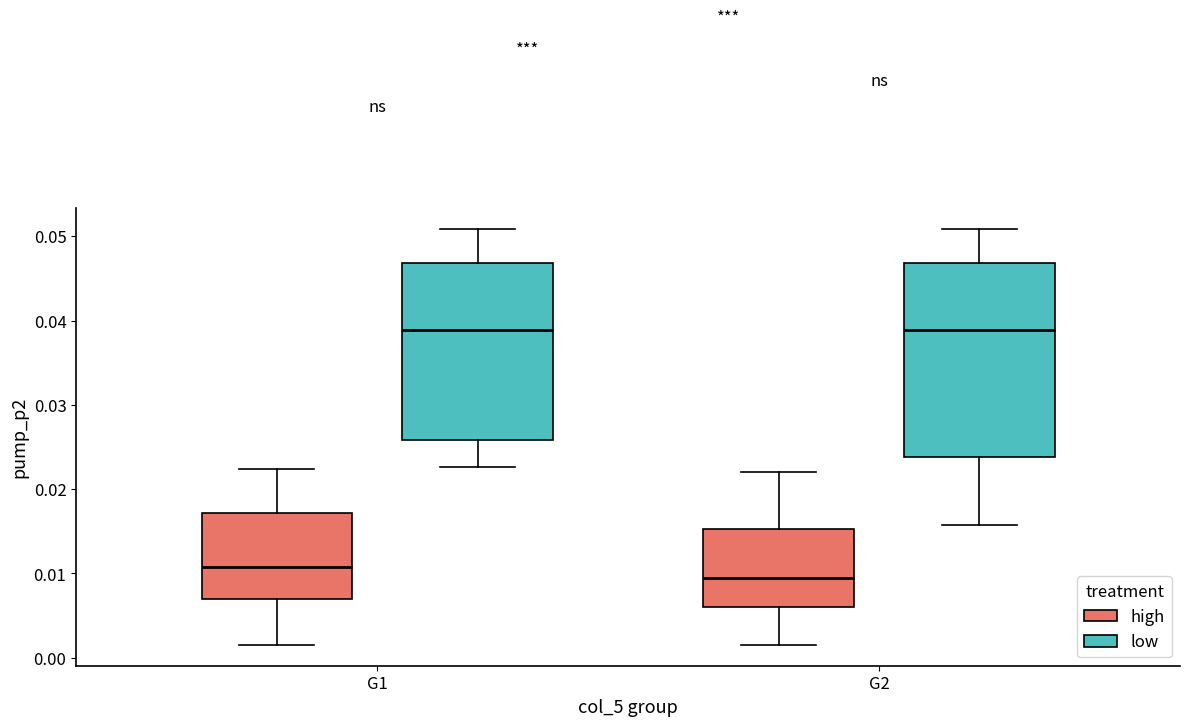

Reading left to right, transcribe this box plot: for each box, give where its median line is, the range the box spans, and where its two whiskers end, as read against the y-axis. The values are not printed on the chart, so give them approximately, as read against the axis.

G1 (high): median 0.011, box 0.007 to 0.017, whiskers 0.002 to 0.022
G1 (low): median 0.039, box 0.026 to 0.047, whiskers 0.023 to 0.051
G2 (high): median 0.009, box 0.006 to 0.015, whiskers 0.002 to 0.022
G2 (low): median 0.039, box 0.024 to 0.047, whiskers 0.016 to 0.051